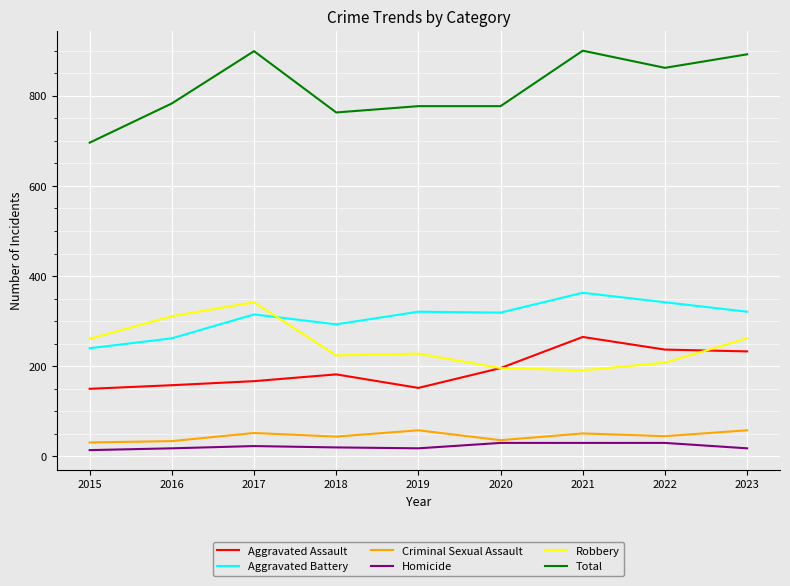

True or false: Robbery and Aggravated Battery cross at least once.

True